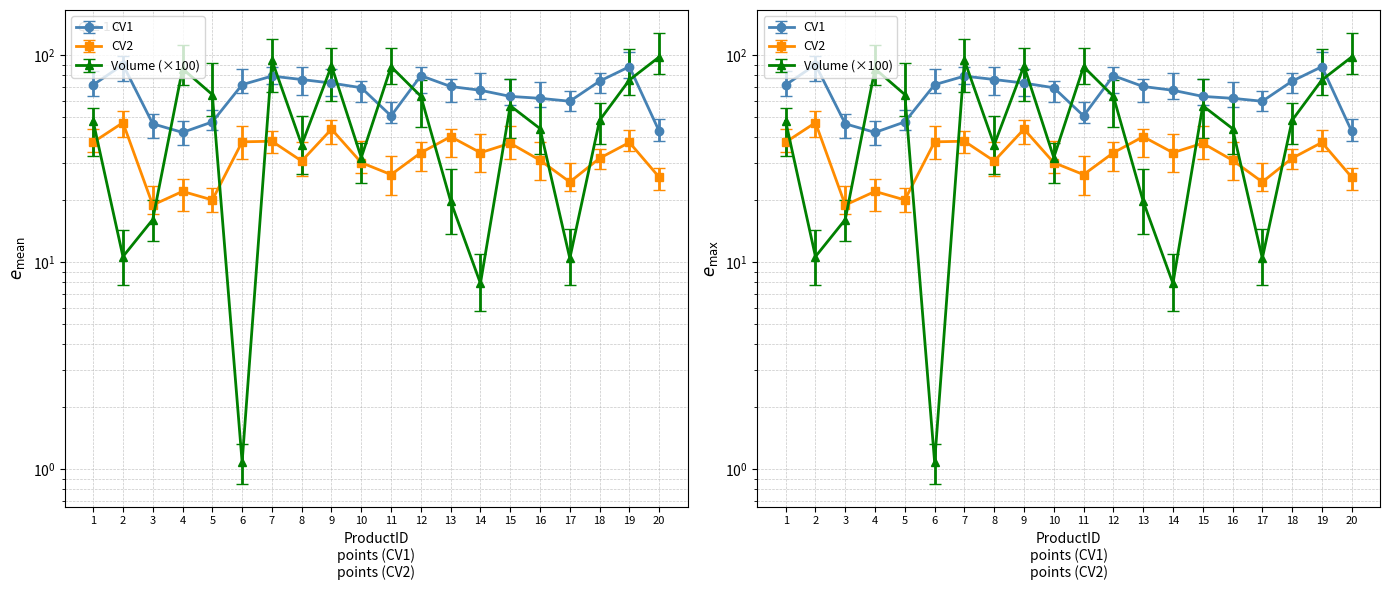

Is the value of CV1 at 1 greater than the value of Volume at 1?

Yes